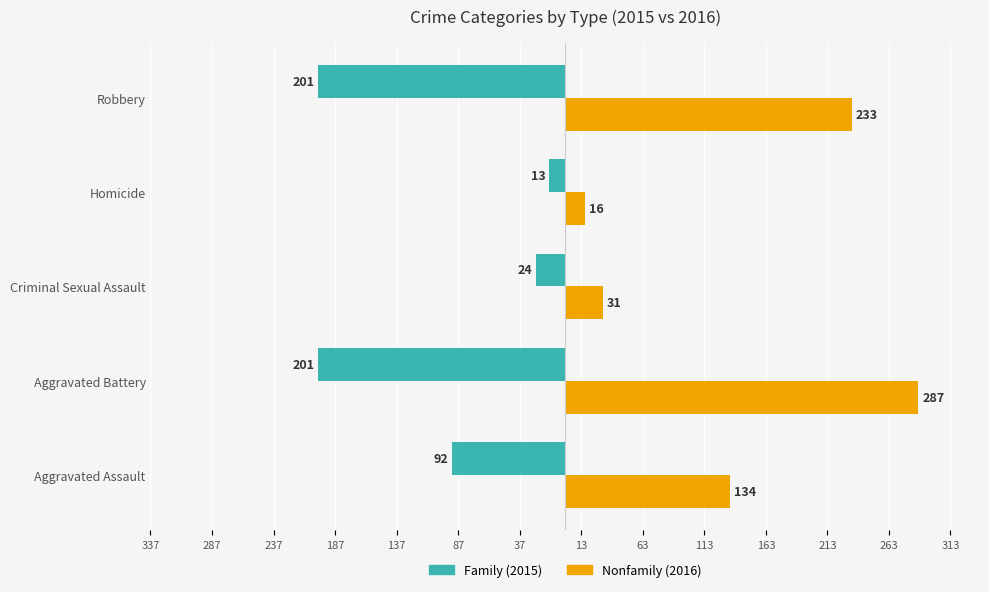

How many distinct data groups are displayed?

2